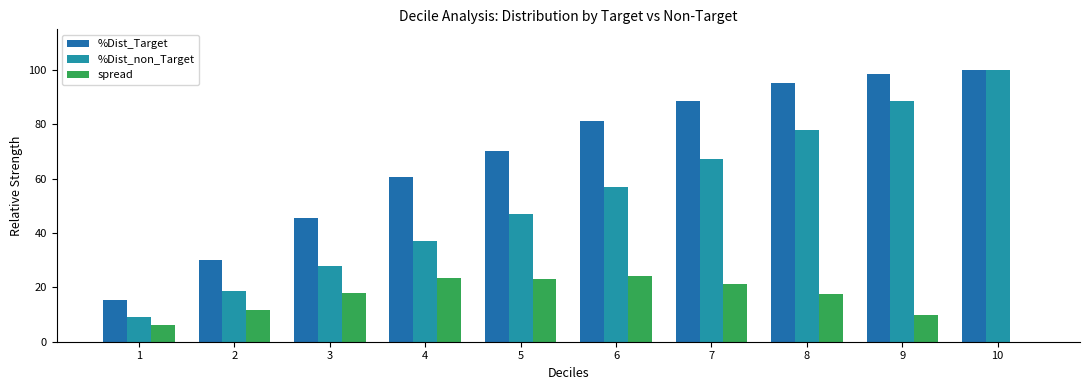

Which series has the largest total across all categories?

%Dist_Target